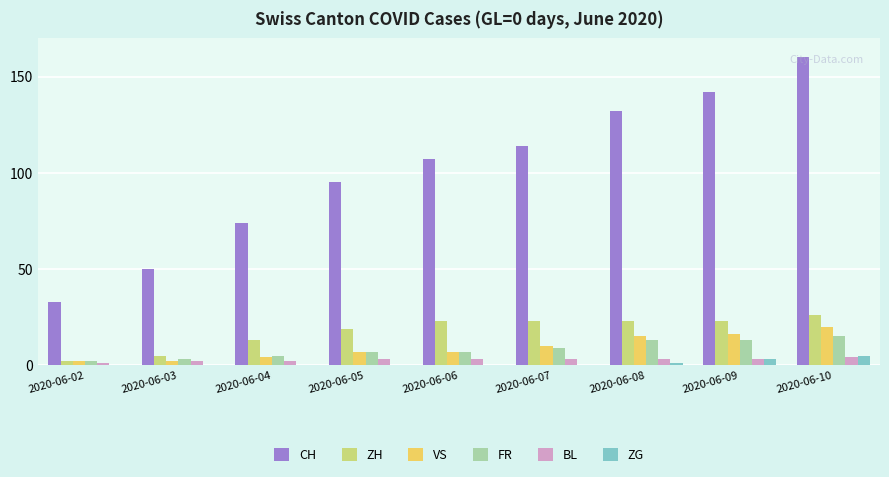

The value of BL at 2020-06-02 is 1. True or false?

True